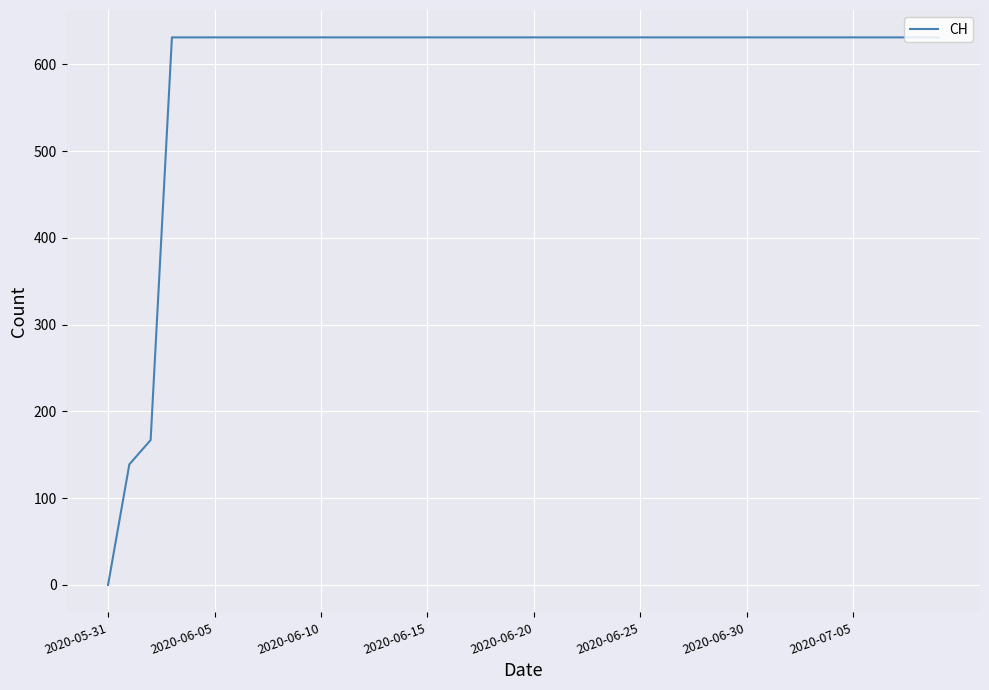

What is the greatest value displayed?

631